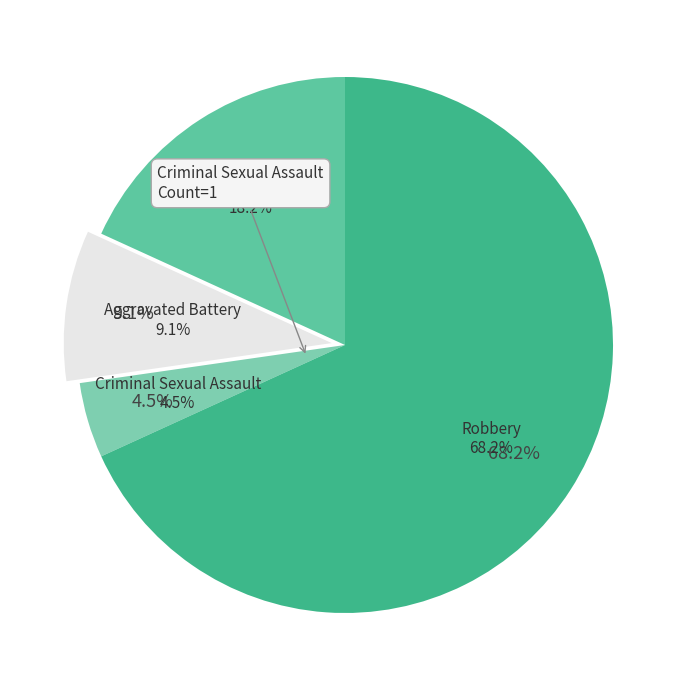

Do Criminal Sexual Assault and Aggravated Assault together represent more than half of the pie?

No